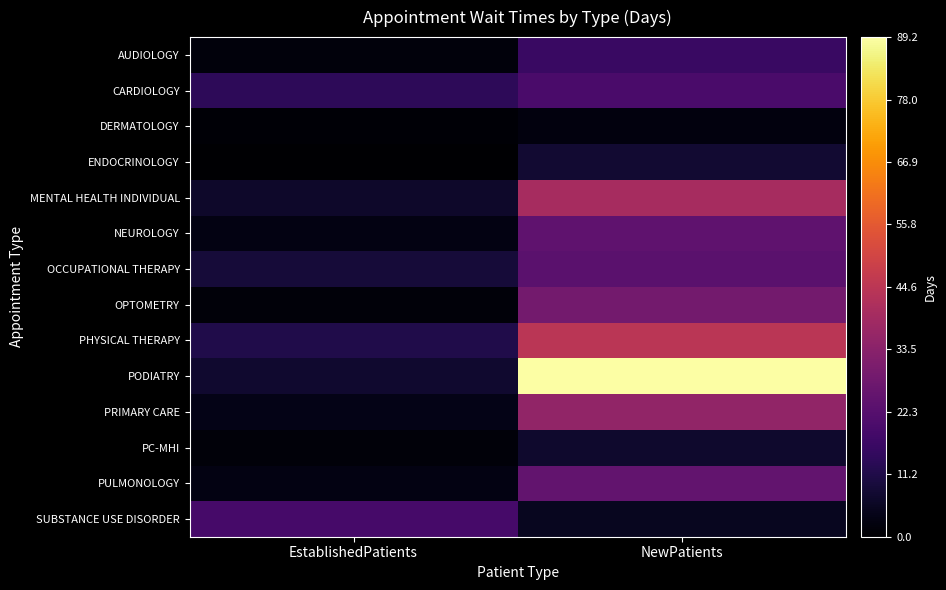

Reading left to right, list all the values displayed in this chart.

AUDIOLOGY: EstablishedPatients=1.8	NewPatients=16.3
CARDIOLOGY: EstablishedPatients=13.6	NewPatients=19.6
DERMATOLOGY: EstablishedPatients=0.9	NewPatients=2.1
ENDOCRINOLOGY: EstablishedPatients=0.0	NewPatients=7.7
MENTAL HEALTH INDIVIDUAL: EstablishedPatients=6.7	NewPatients=40.0
NEUROLOGY: EstablishedPatients=3.0	NewPatients=24.2
OCCUPATIONAL THERAPY: EstablishedPatients=8.8	NewPatients=23.3
OPTOMETRY: EstablishedPatients=1.5	NewPatients=28.6
PHYSICAL THERAPY: EstablishedPatients=11.4	NewPatients=44.4
PODIATRY: EstablishedPatients=7.4	NewPatients=89.2
PRIMARY CARE: EstablishedPatients=3.6	NewPatients=35.4
PC-MHI: EstablishedPatients=1.7	NewPatients=7.2
PULMONOLOGY: EstablishedPatients=2.8	NewPatients=25.0
SUBSTANCE USE DISORDER: EstablishedPatients=19.0	NewPatients=5.0